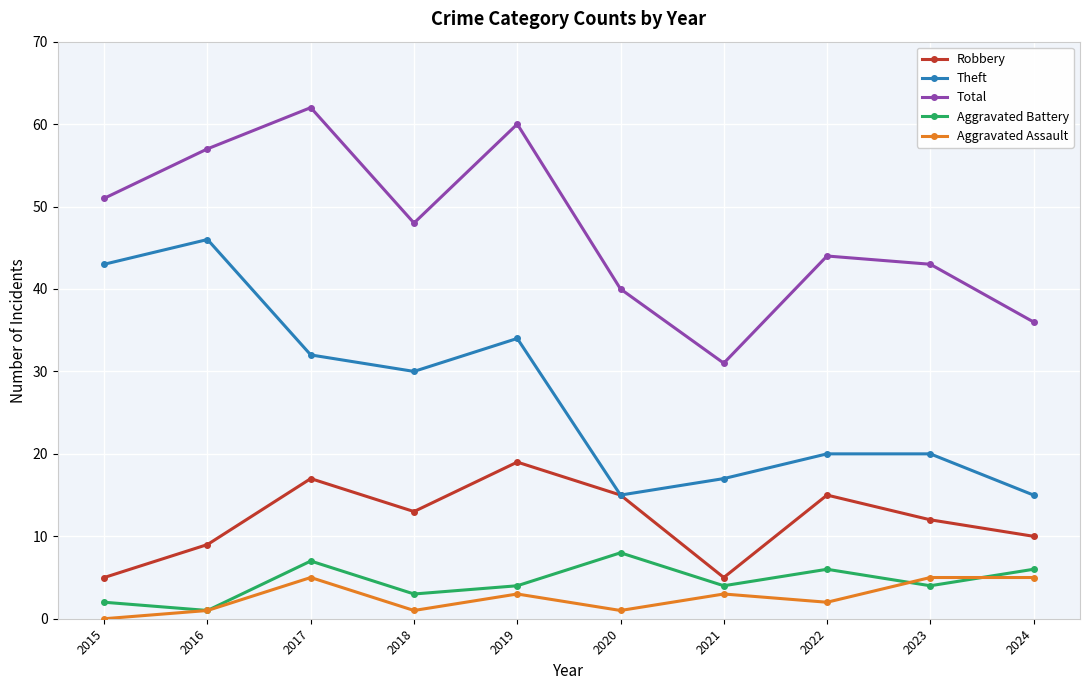

Where is Aggravated Assault nearest to the value 2?

2022